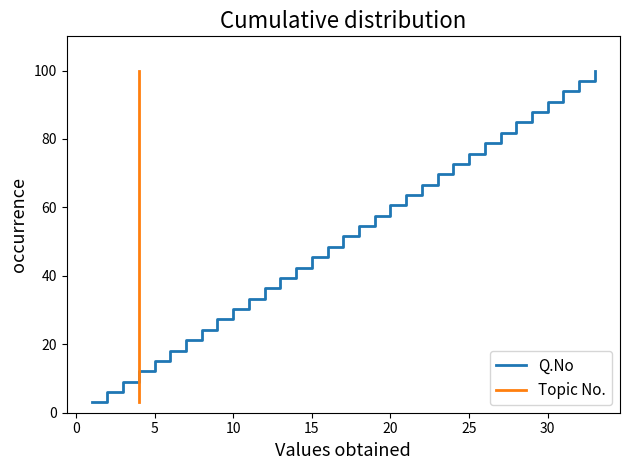

True or false: Q.No and Topic No. intersect in this chart.

False